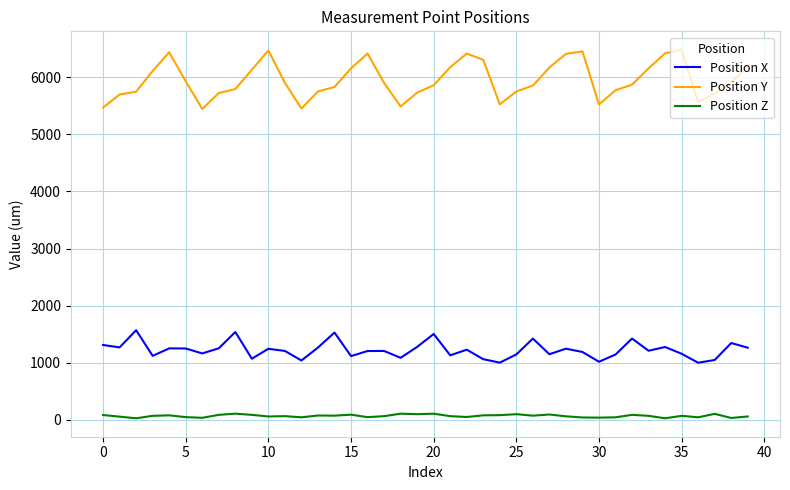

Which series has the largest range (max minus min)?

Position Y